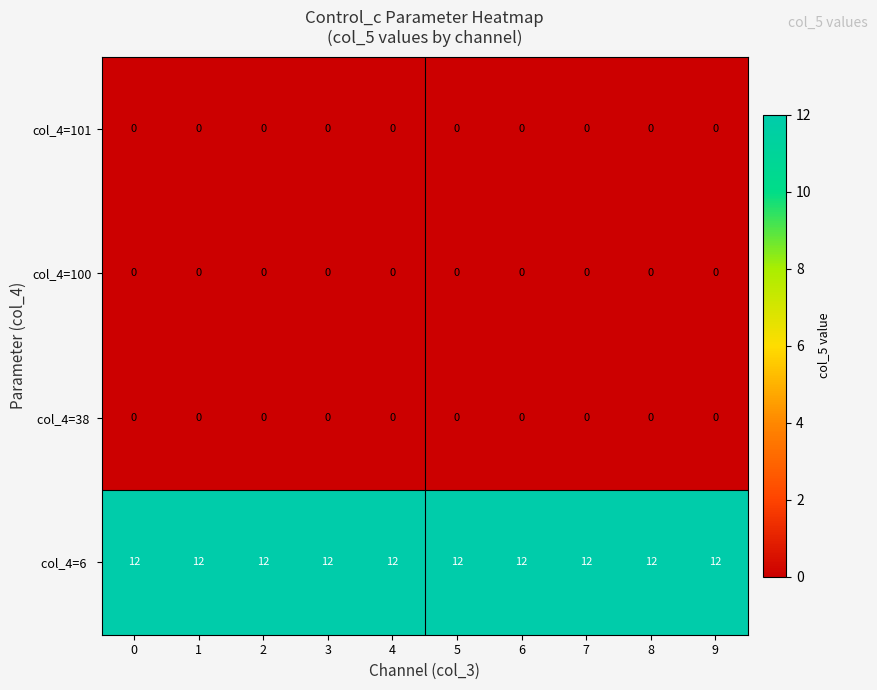

Is it true that col_4=101 equals 0 at 0?

True